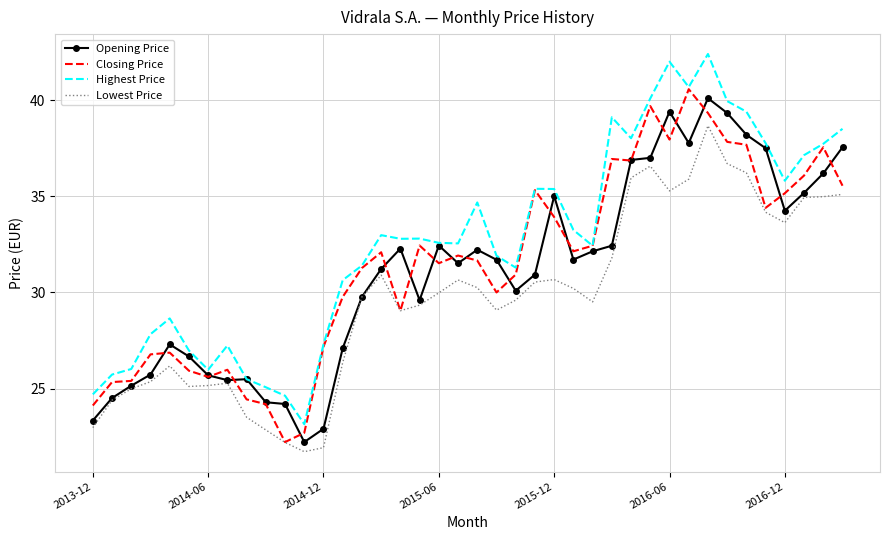

Which series has the largest total across all categories?

Highest Price